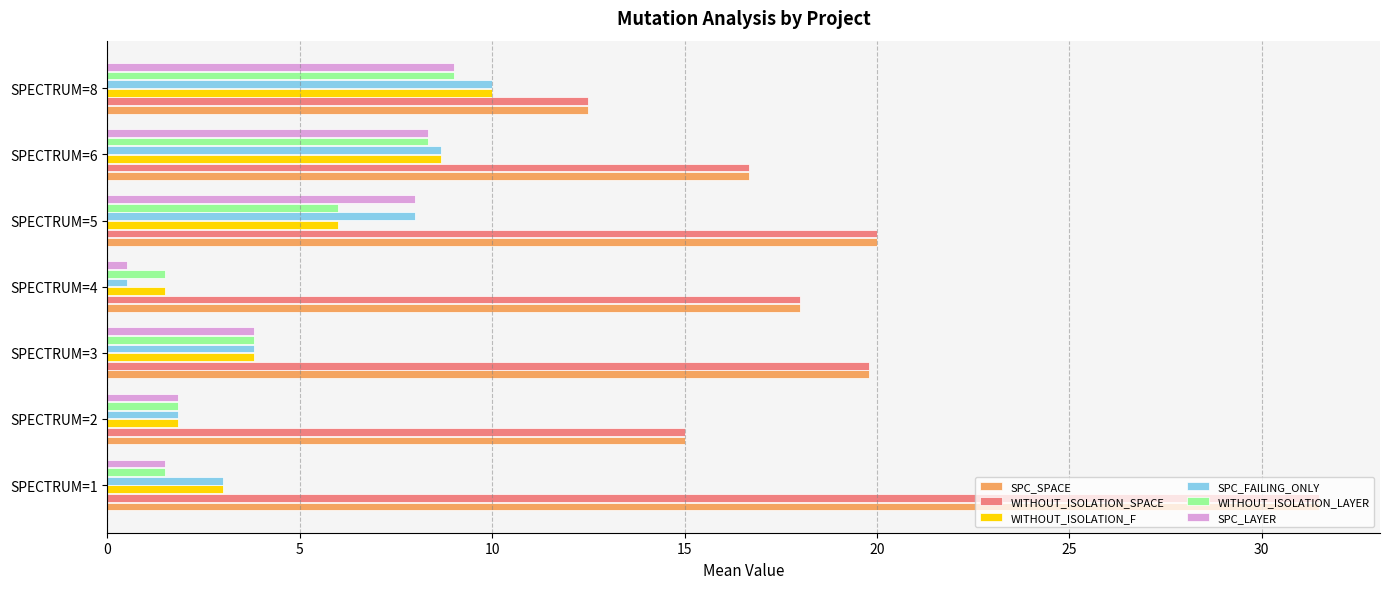

List the labels in order of SPC_FAILING_ONLY value, smallest first.

SPECTRUM=4, SPECTRUM=2, SPECTRUM=1, SPECTRUM=3, SPECTRUM=5, SPECTRUM=6, SPECTRUM=8